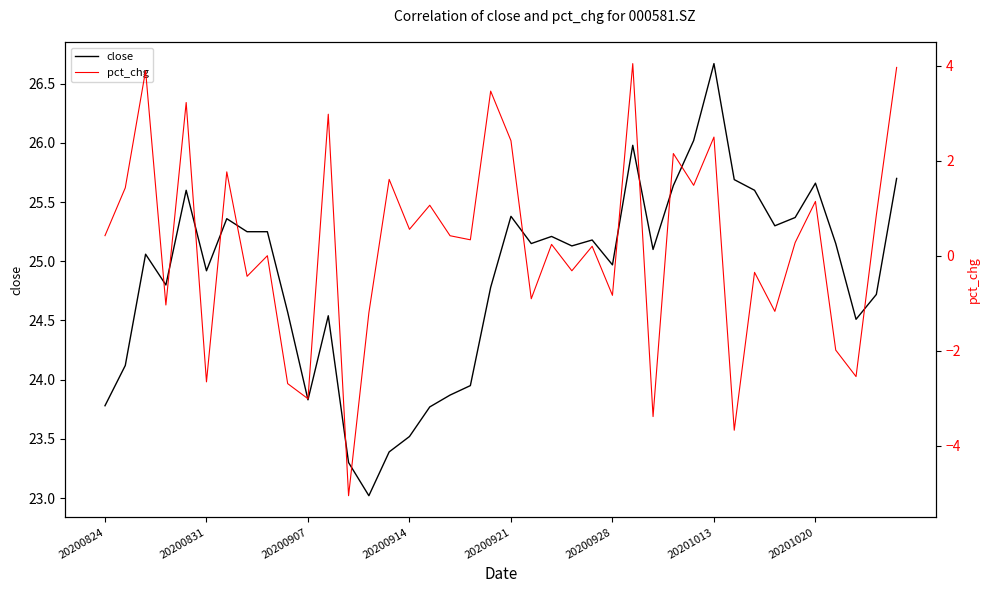

What is the maximum value for close?

26.7